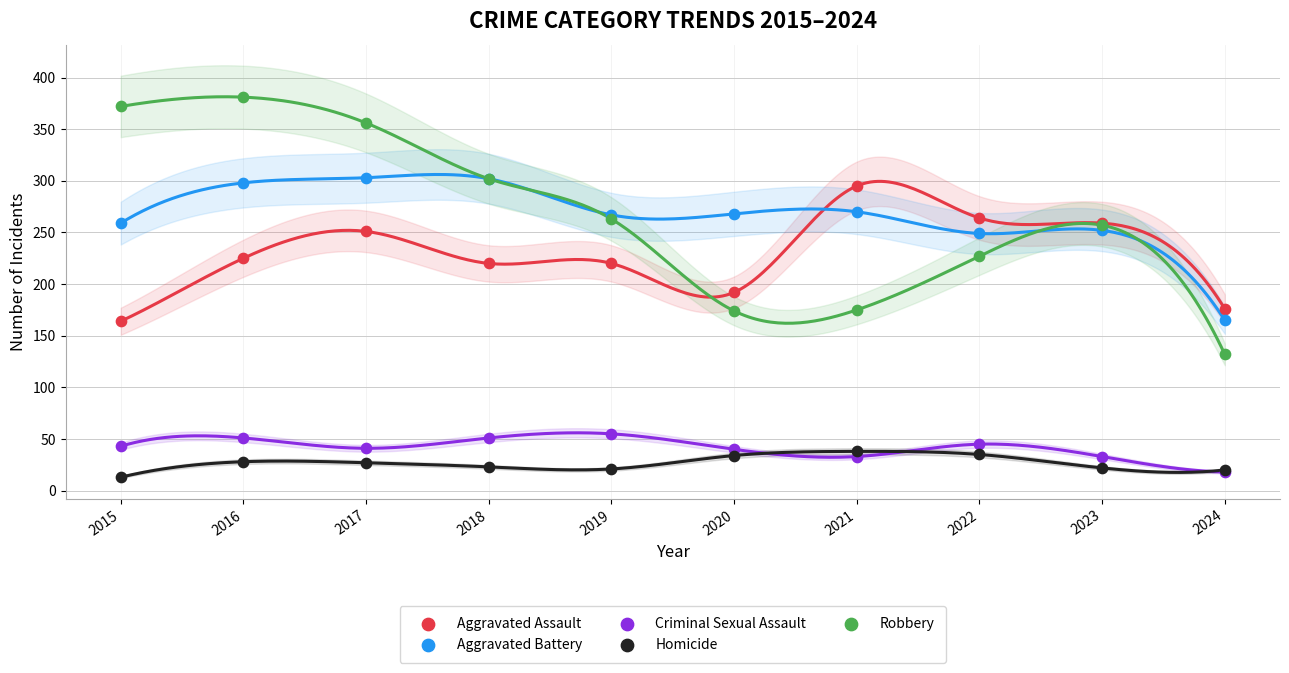

Across all series, what Y value is closest to 197?

192